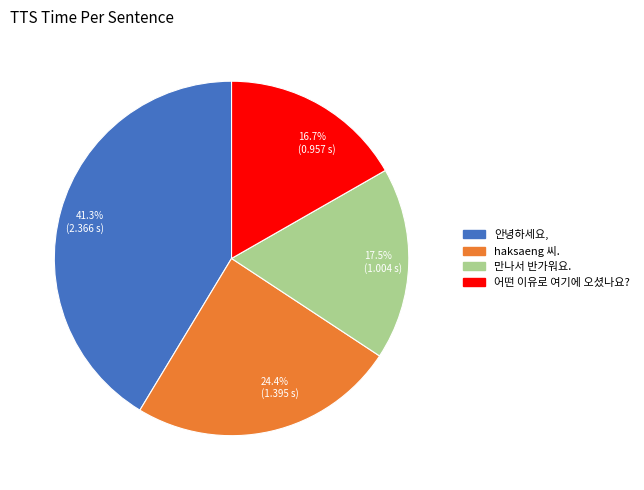

Does any single category account for the majority?

No